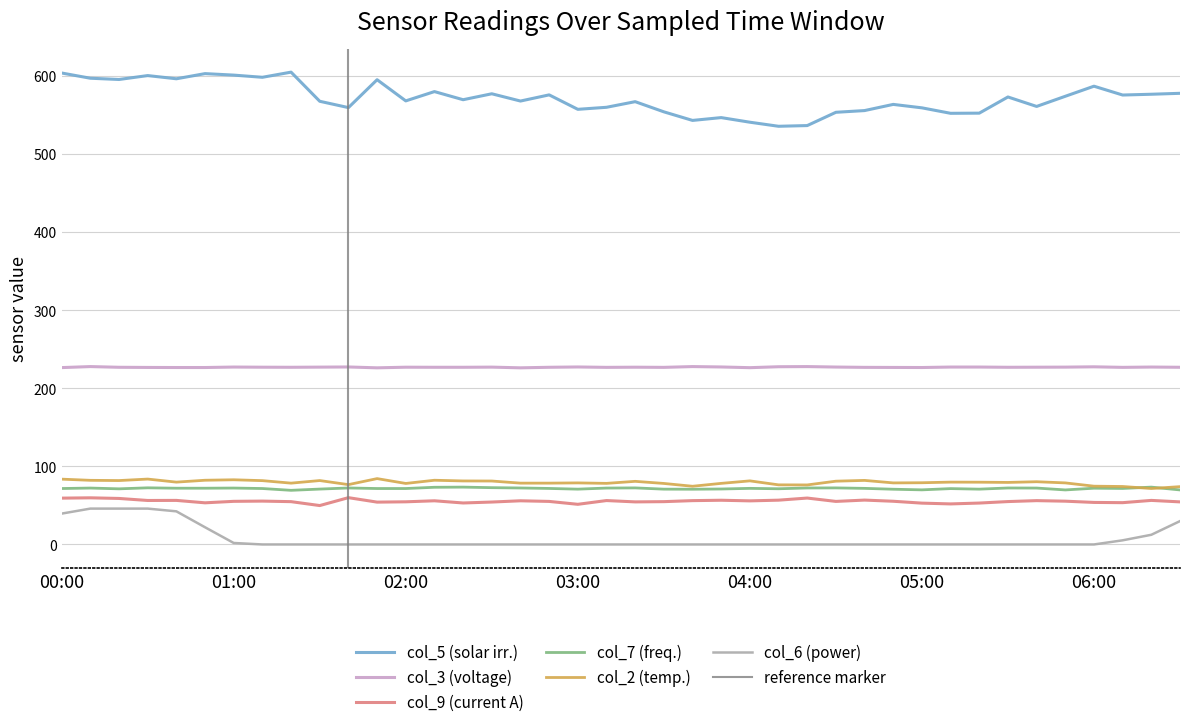

Does the chart have visible grid lines?

Yes